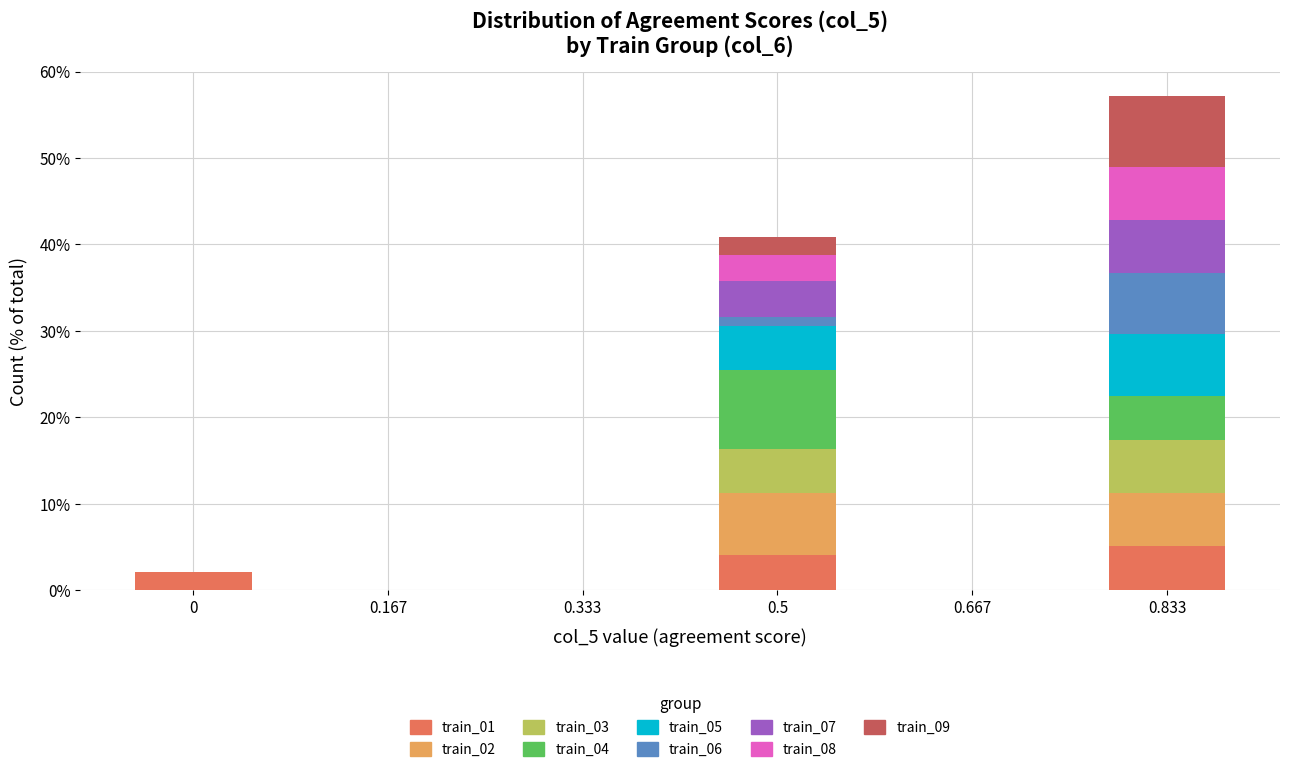

What is the total value across all series at 0.833?

57.1